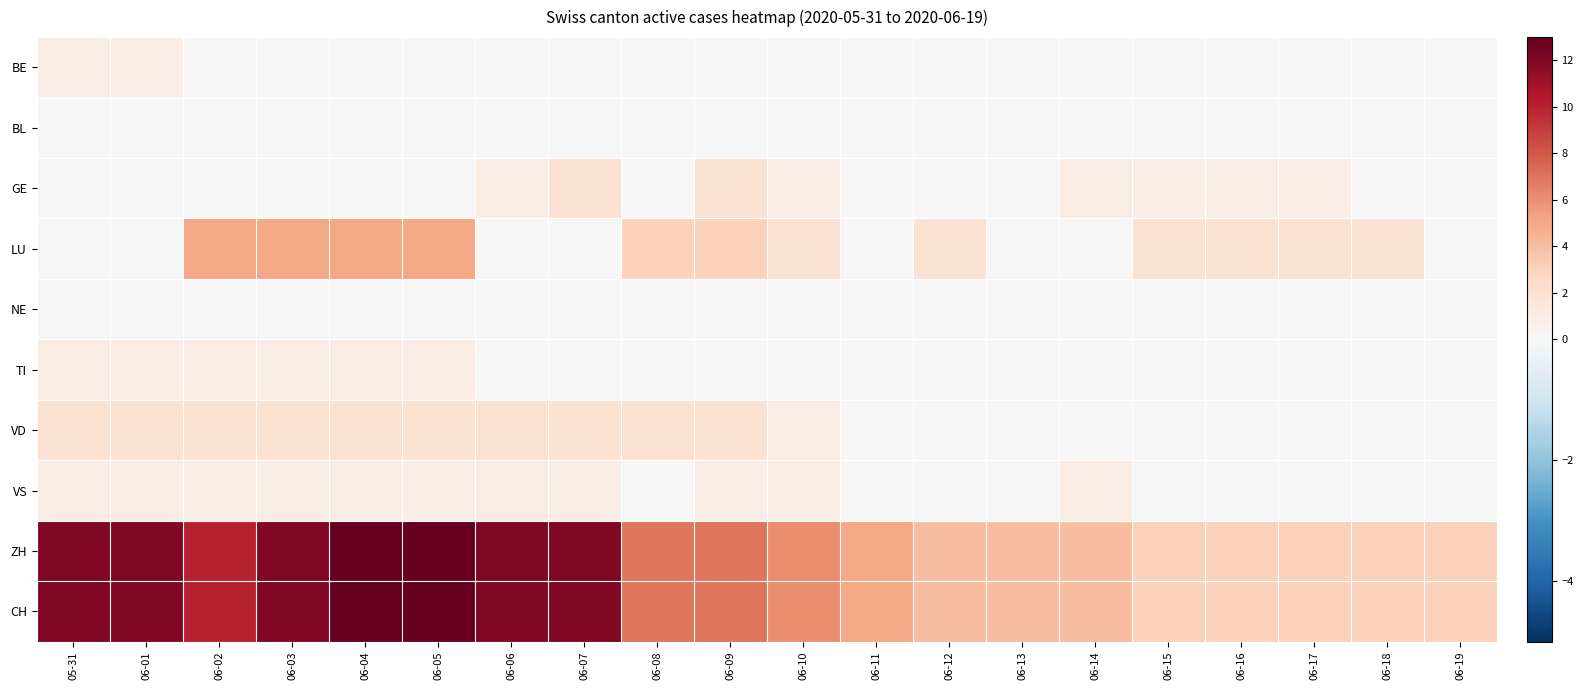

Reading right to left, list all the values displayed in this chart.

BE: 06-19=0	06-18=0	06-17=0	06-16=0	06-15=0	06-14=0	06-13=0	06-12=0	06-11=0	06-10=0	06-09=0	06-08=0	06-07=0	06-06=0	06-05=0	06-04=0	06-03=0	06-02=0	06-01=1	05-31=1
BL: 06-19=0	06-18=0	06-17=0	06-16=0	06-15=0	06-14=0	06-13=0	06-12=0	06-11=0	06-10=0	06-09=0	06-08=0	06-07=0	06-06=0	06-05=0	06-04=0	06-03=0	06-02=0	06-01=0	05-31=0
GE: 06-19=0	06-18=0	06-17=1	06-16=1	06-15=1	06-14=1	06-13=0	06-12=0	06-11=0	06-10=1	06-09=2	06-08=0	06-07=2	06-06=1	06-05=0	06-04=0	06-03=0	06-02=0	06-01=0	05-31=0
LU: 06-19=0	06-18=2	06-17=2	06-16=2	06-15=2	06-14=0	06-13=0	06-12=2	06-11=0	06-10=2	06-09=3	06-08=3	06-07=0	06-06=0	06-05=5	06-04=5	06-03=5	06-02=5	06-01=0	05-31=0
NE: 06-19=0	06-18=0	06-17=0	06-16=0	06-15=0	06-14=0	06-13=0	06-12=0	06-11=0	06-10=0	06-09=0	06-08=0	06-07=0	06-06=0	06-05=0	06-04=0	06-03=0	06-02=0	06-01=0	05-31=0
TI: 06-19=0	06-18=0	06-17=0	06-16=0	06-15=0	06-14=0	06-13=0	06-12=0	06-11=0	06-10=0	06-09=0	06-08=0	06-07=0	06-06=0	06-05=1	06-04=1	06-03=1	06-02=1	06-01=1	05-31=1
VD: 06-19=0	06-18=0	06-17=0	06-16=0	06-15=0	06-14=0	06-13=0	06-12=0	06-11=0	06-10=1	06-09=2	06-08=2	06-07=2	06-06=2	06-05=2	06-04=2	06-03=2	06-02=2	06-01=2	05-31=2
VS: 06-19=0	06-18=0	06-17=0	06-16=0	06-15=0	06-14=1	06-13=0	06-12=0	06-11=0	06-10=1	06-09=1	06-08=0	06-07=1	06-06=1	06-05=1	06-04=1	06-03=1	06-02=1	06-01=1	05-31=1
ZH: 06-19=3	06-18=3	06-17=3	06-16=3	06-15=3	06-14=4	06-13=4	06-12=4	06-11=5	06-10=6	06-09=7	06-08=7	06-07=12	06-06=12	06-05=13	06-04=13	06-03=12	06-02=10	06-01=12	05-31=12
CH: 06-19=3	06-18=3	06-17=3	06-16=3	06-15=3	06-14=4	06-13=4	06-12=4	06-11=5	06-10=6	06-09=7	06-08=7	06-07=12	06-06=12	06-05=13	06-04=13	06-03=12	06-02=10	06-01=12	05-31=12